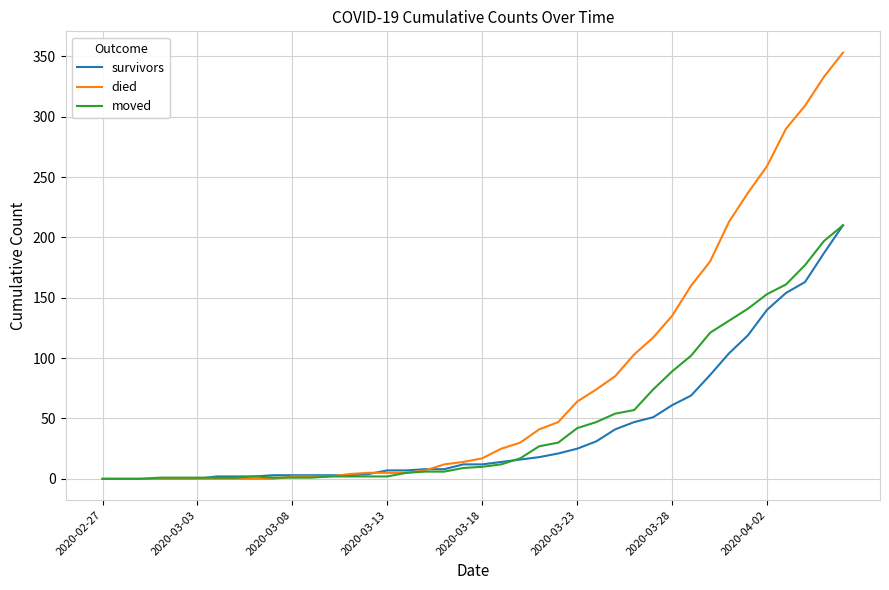

Which series has the largest range (max minus min)?

died